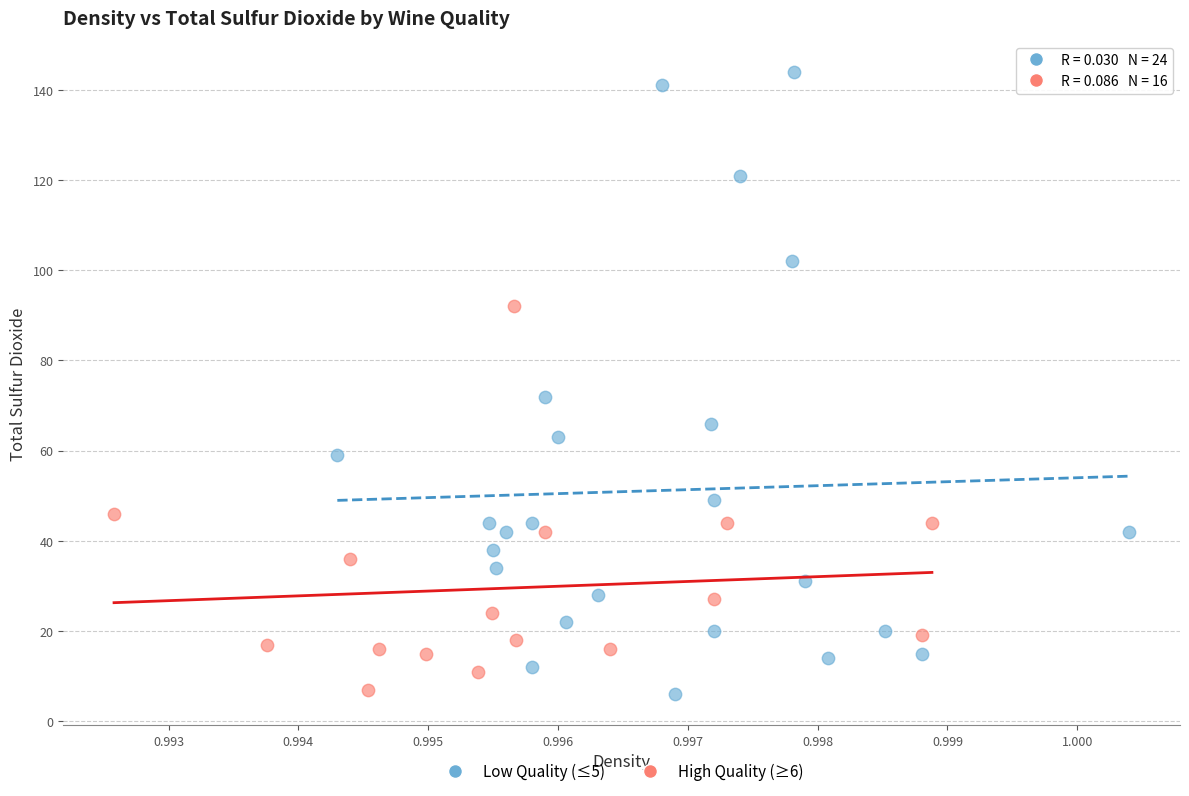

Which series contains the highest Y value?

Low Quality (≤5)